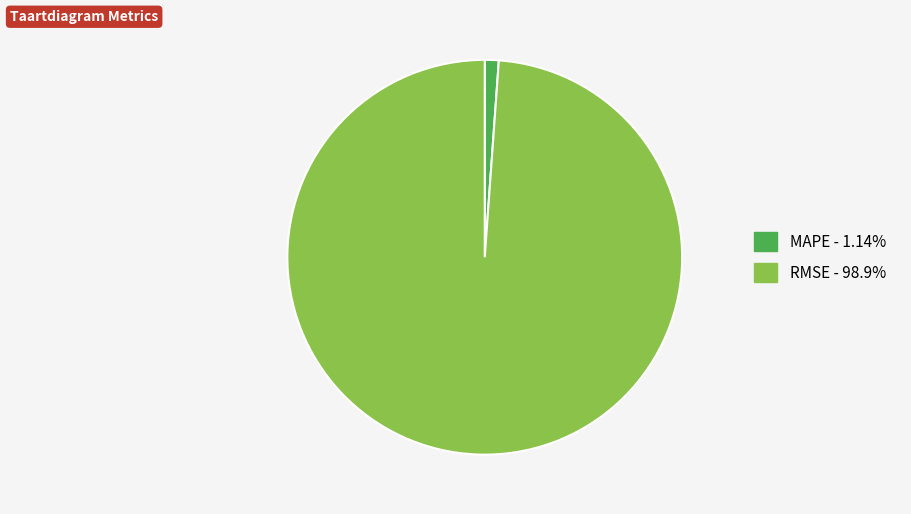

Is RMSE the majority of the pie?

Yes